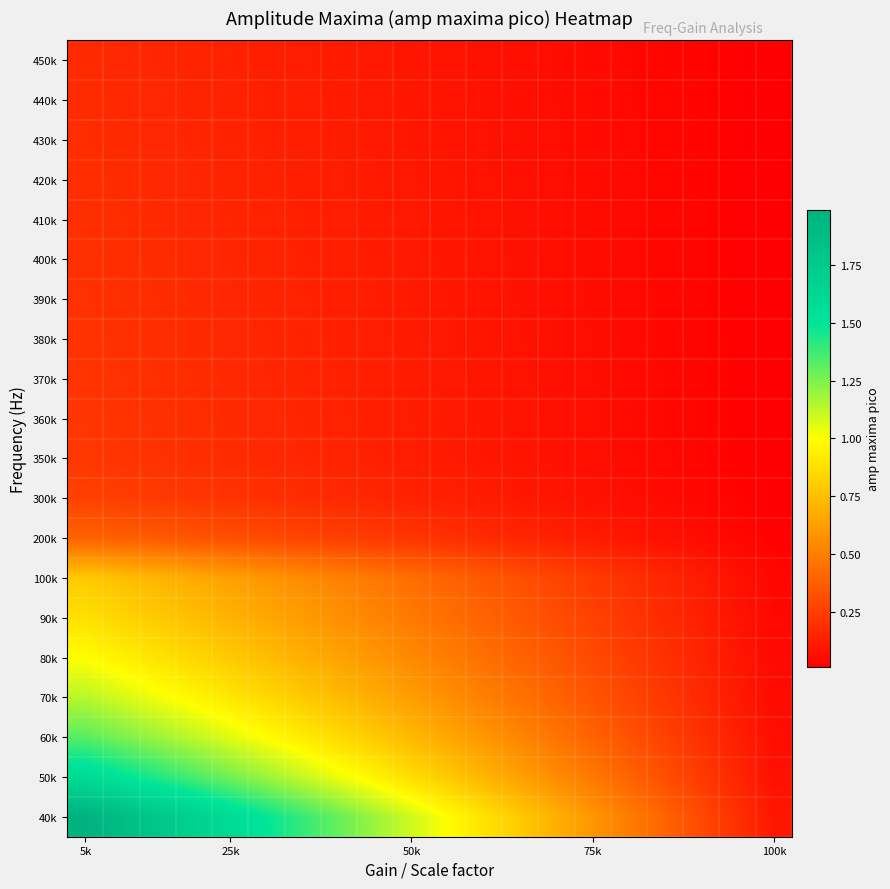

What is the maximum value shown in the chart?

2.0